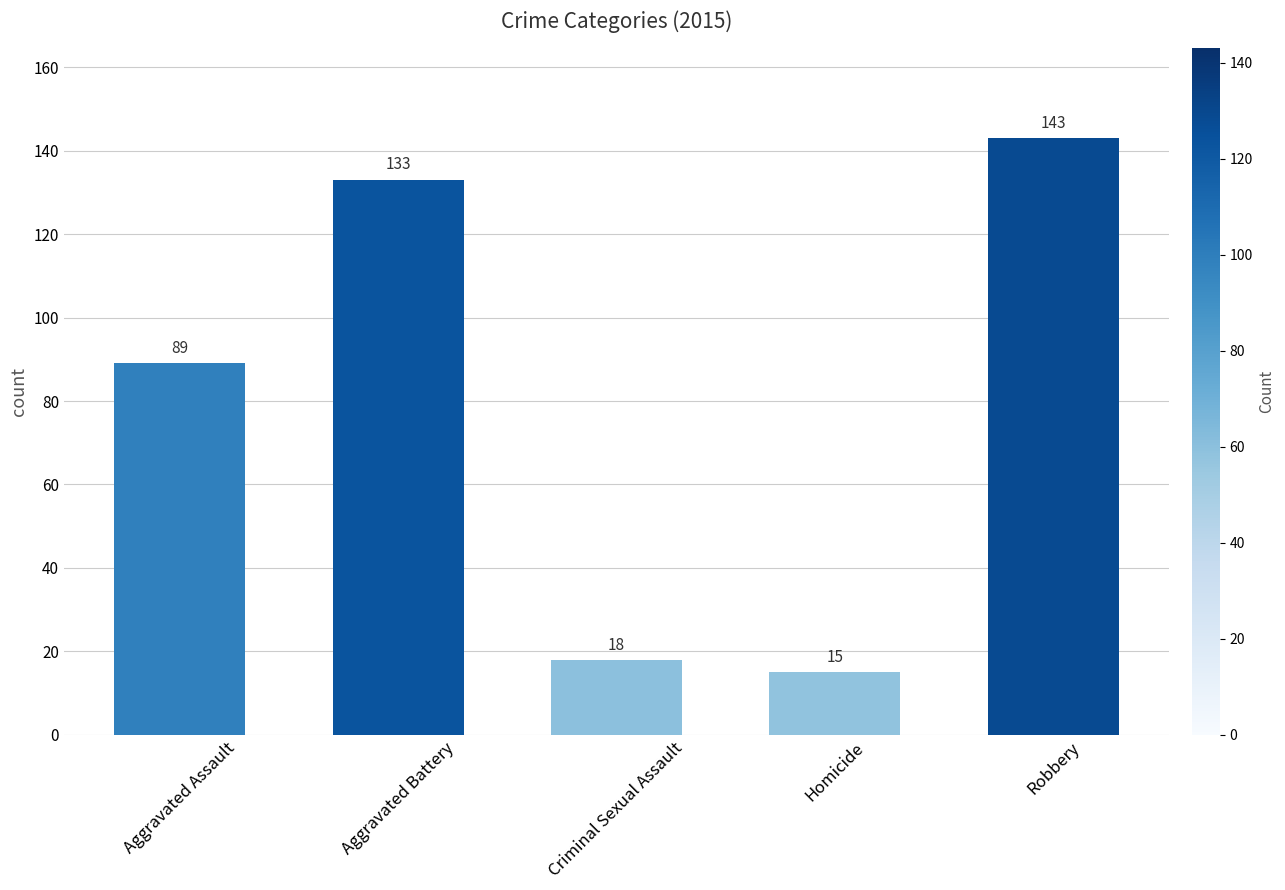

What is the label of the 3rd bar from the left?

Criminal Sexual Assault